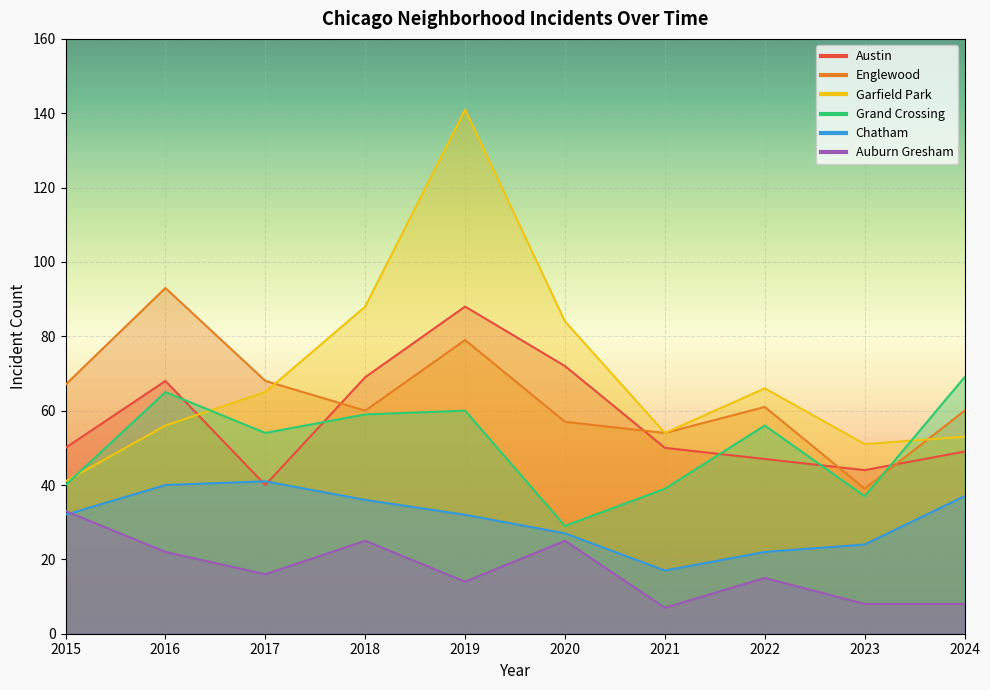

What is the smallest value displayed?

7